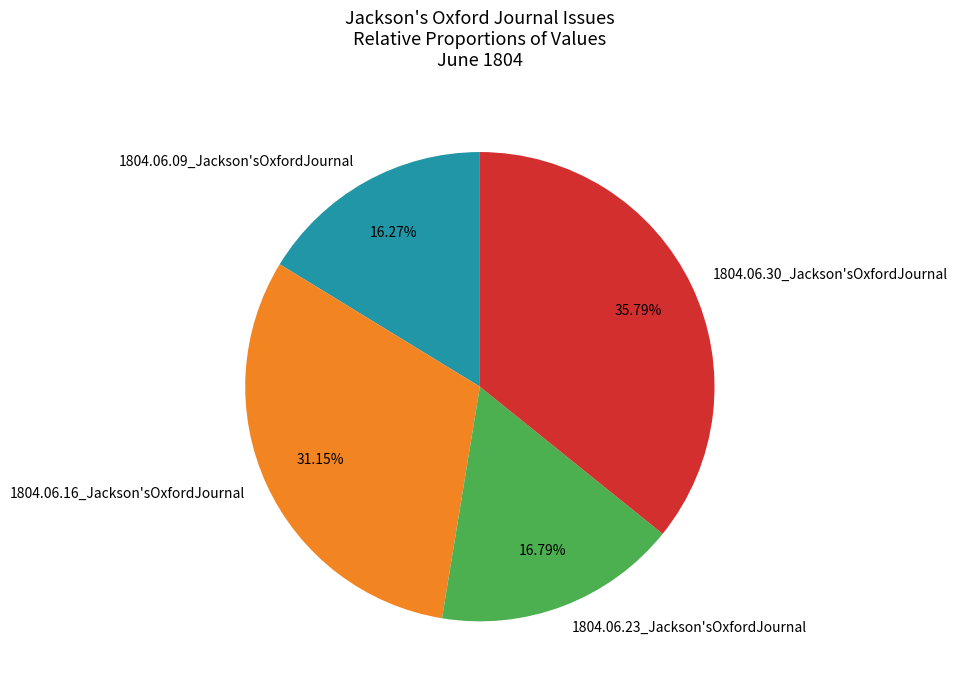

The 1804.06.30_Jackson'sOxfordJournal slice represents 36% of the pie. True or false?

True